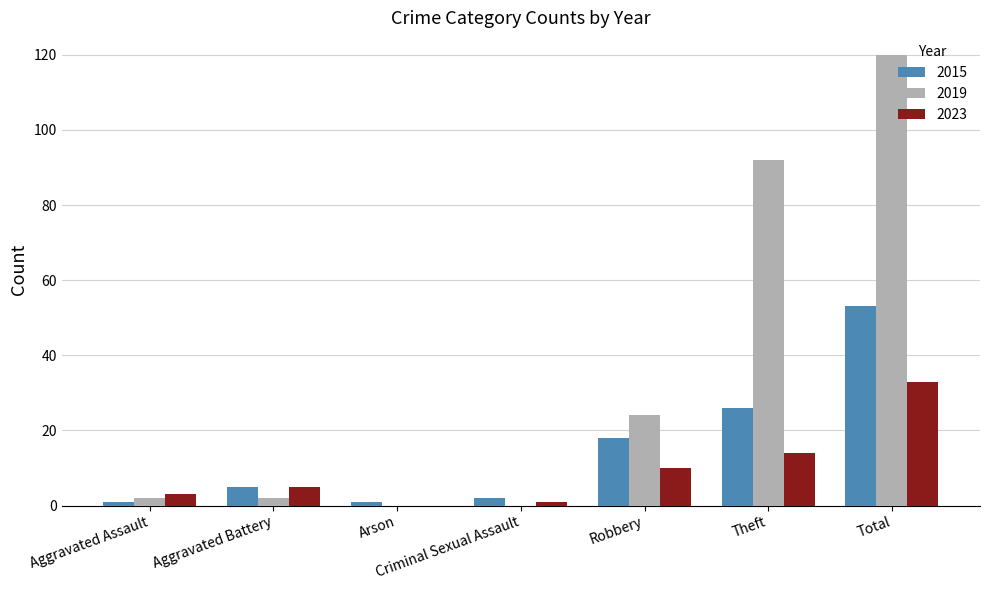

Is it true that 2019 equals 156 at Theft?

False